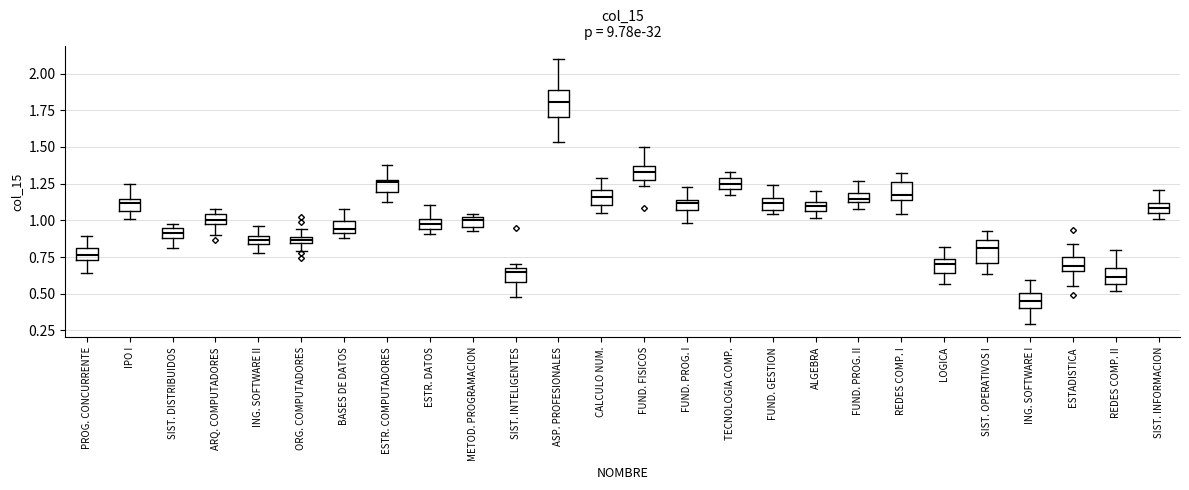

Where is the lower edge of the box for BASES DE DATOS on the y-axis? The values are not printed on the chart, so give them approximately, as read against the axis.

0.90